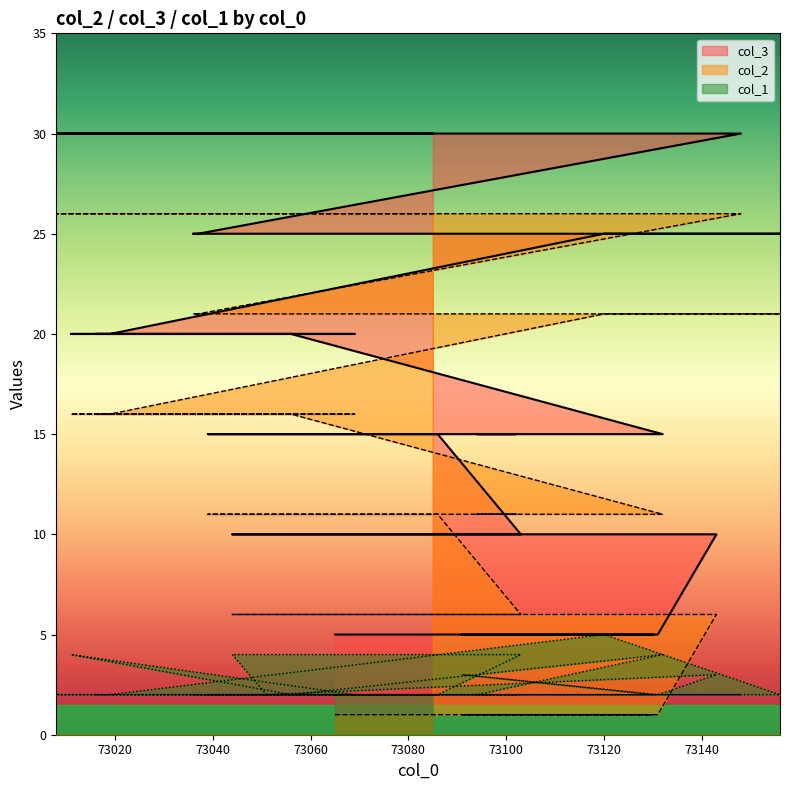

True or false: col_2 and col_1 cross at least once.

False